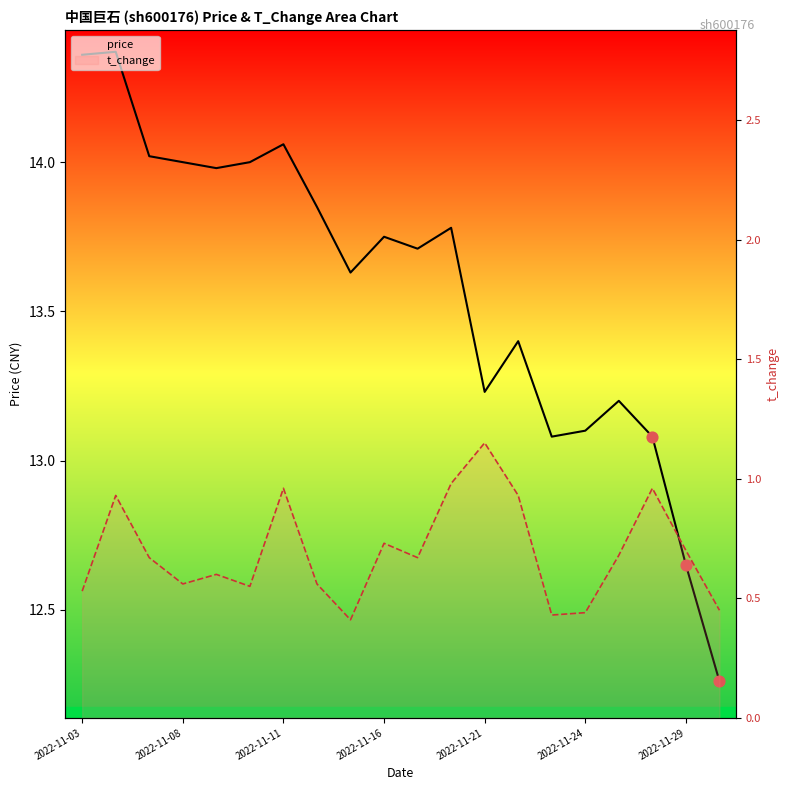

Is the value of price at 2022-11-21 greater than the value of t_change at 15?

Yes